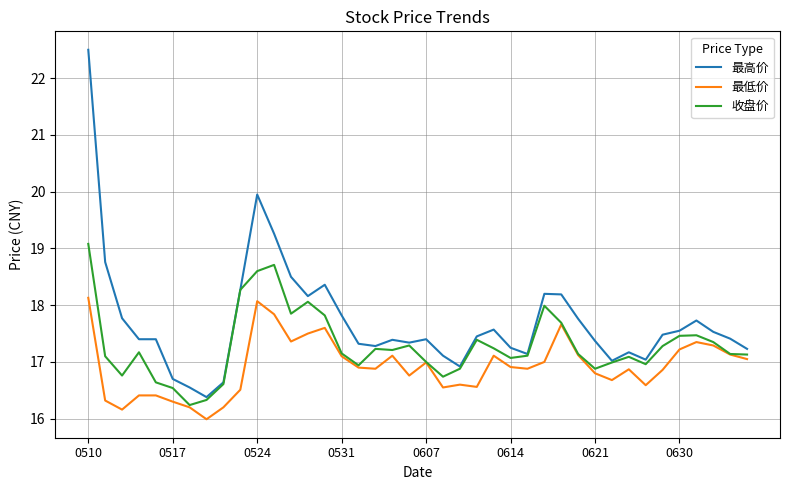

List the series in order of their peak value, lowest first.

最低价, 收盘价, 最高价